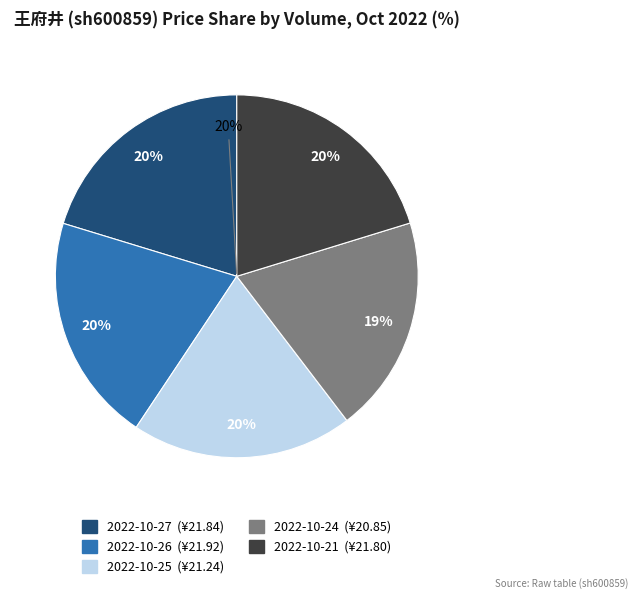

Do 75364 and 108878 together represent more than half of the pie?

No